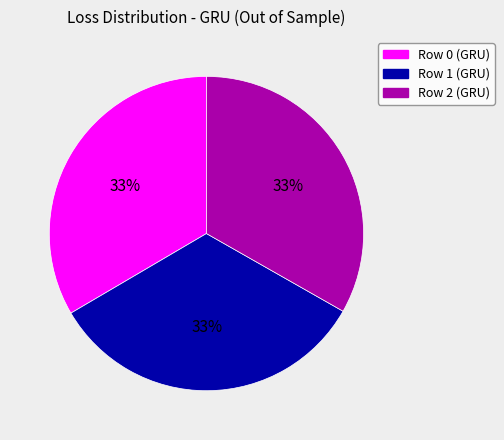

How many segments does this pie chart have?

3